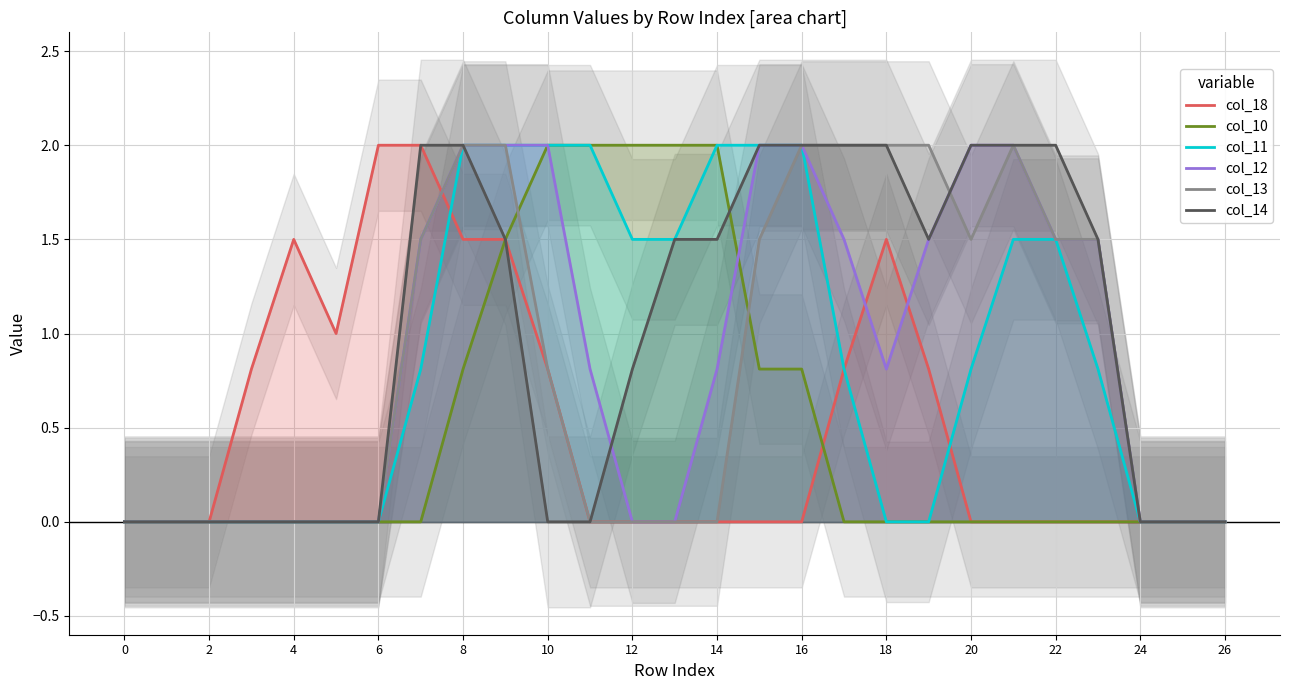

Reading right to left, list all the values displayed in this chart.

col_18: 0.0	0.0	0.0	0.0	0.0	0.0	0.0	0.8	1.5	0.8	0.0	0.0	0.0	0.0	0.0	0.0	0.8	1.5	1.5	2.0	2.0	1.0	1.5	0.8	0.0	0.0	0.0
col_10: 0.0	0.0	0.0	0.0	0.0	0.0	0.0	0.0	0.0	0.0	0.8	0.8	2.0	2.0	2.0	2.0	2.0	1.5	0.8	0.0	0.0	0.0	0.0	0.0	0.0	0.0	0.0
col_11: 0.0	0.0	0.0	0.8	1.5	1.5	0.8	0.0	0.0	0.8	2.0	2.0	2.0	1.5	1.5	2.0	2.0	2.0	2.0	0.8	0.0	0.0	0.0	0.0	0.0	0.0	0.0
col_12: 0.0	0.0	0.0	1.5	1.5	2.0	2.0	1.5	0.8	1.5	2.0	2.0	0.8	0.0	0.0	0.8	2.0	2.0	2.0	1.5	0.0	0.0	0.0	0.0	0.0	0.0	0.0
col_13: 0.0	0.0	0.0	1.5	1.5	2.0	1.5	2.0	2.0	2.0	2.0	1.5	0.0	0.0	0.0	0.0	0.8	2.0	2.0	1.5	0.0	0.0	0.0	0.0	0.0	0.0	0.0
col_14: 0.0	0.0	0.0	1.5	2.0	2.0	2.0	1.5	2.0	2.0	2.0	2.0	1.5	1.5	0.8	0.0	0.0	1.5	2.0	2.0	0.0	0.0	0.0	0.0	0.0	0.0	0.0